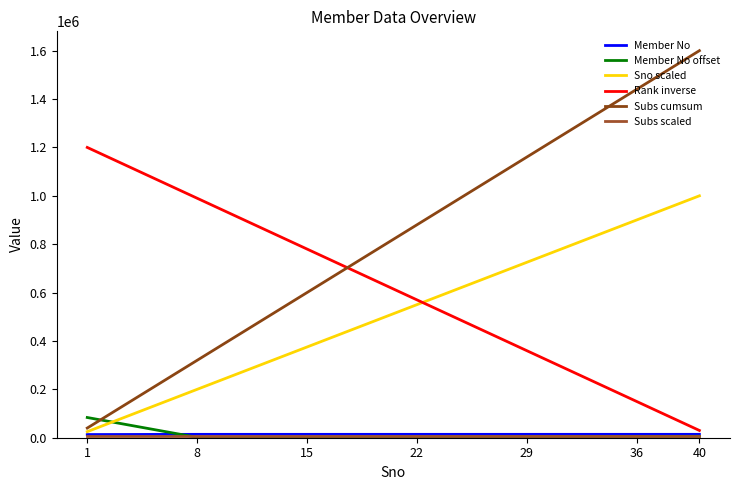

The Sno scaled series shows 320487 at 8. True or false?

False